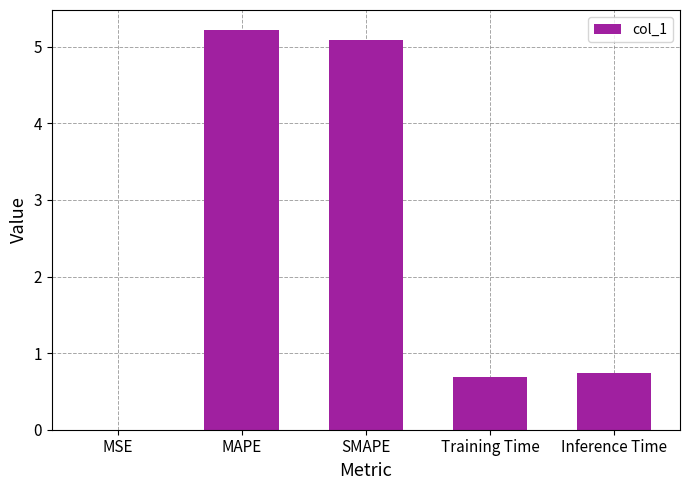

Which has a higher value, Training Time or SMAPE?

SMAPE